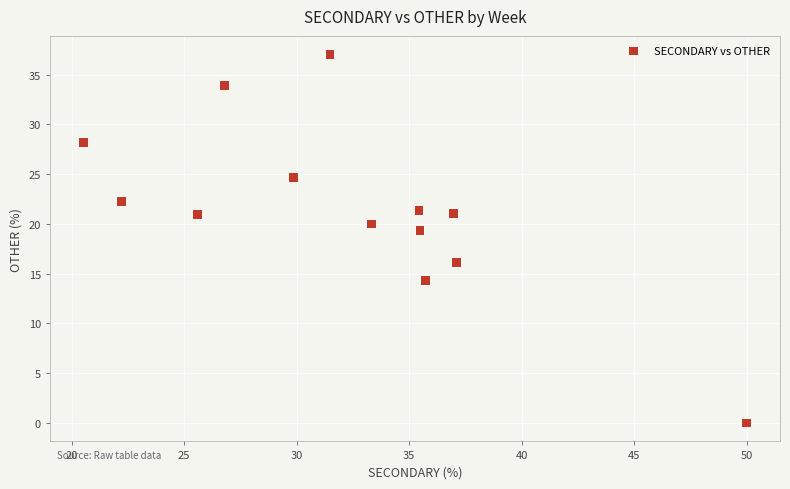

What is the range of Y values (max minus min)?

37.0